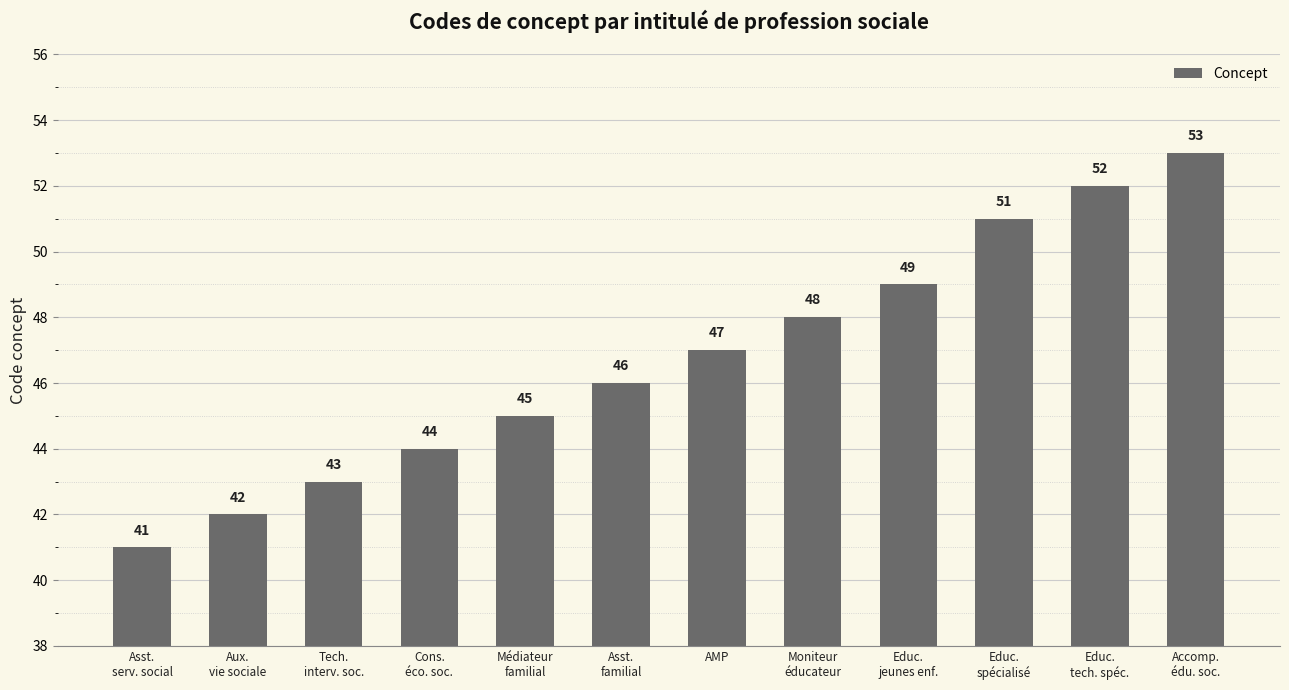

At which category does the chart reach its peak across all series?

Accomp.
édu. soc.